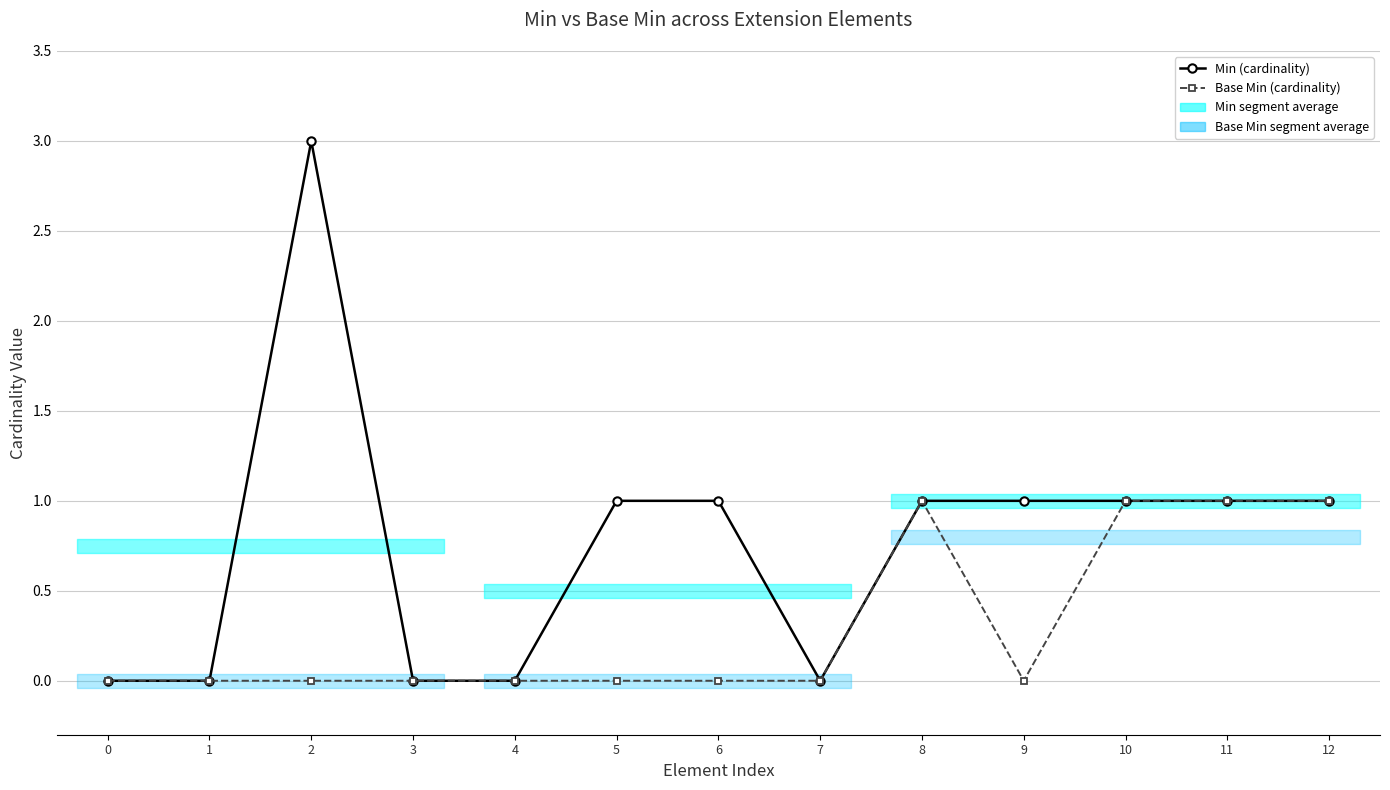

Rank the categories by Base Min (cardinality) value from lowest to highest.

0, 1, 2, 3, 4, 5, 6, 7, 9, 8, 10, 11, 12